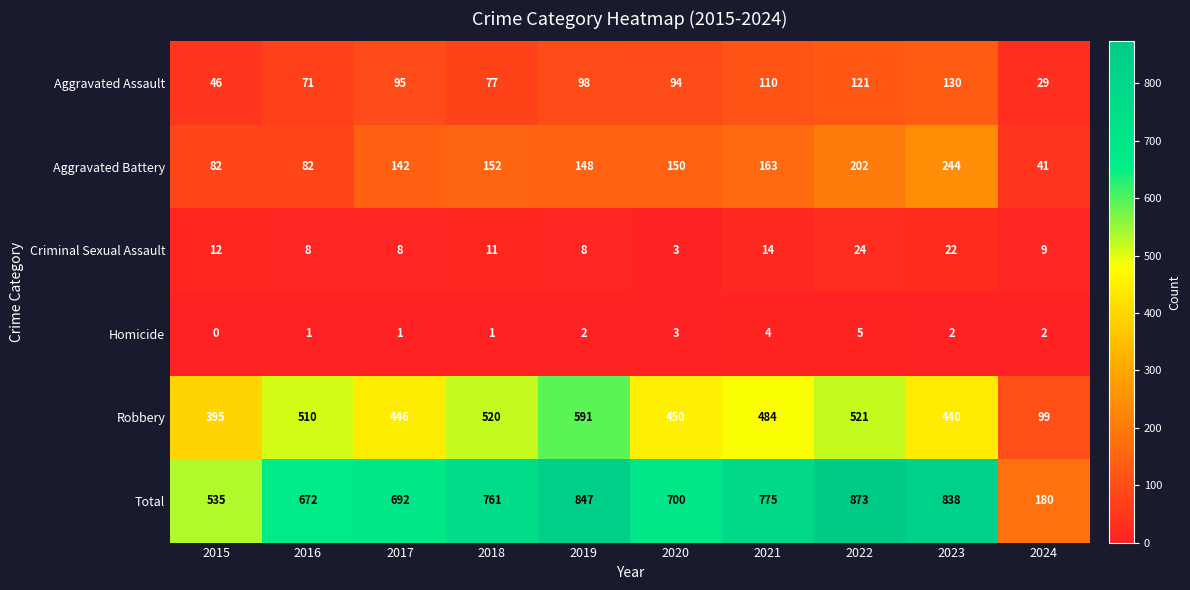

Which series has the largest range (max minus min)?

Total